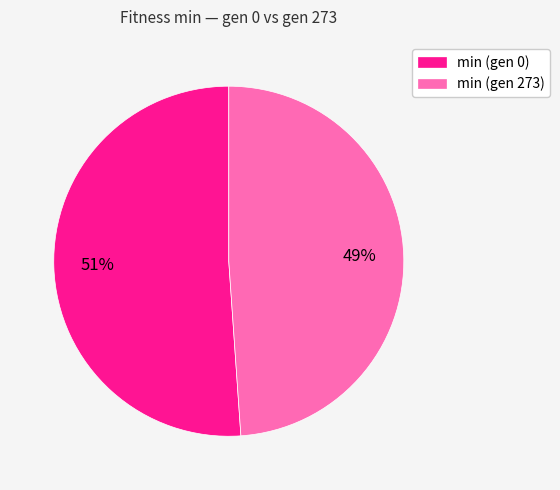

Is the sum of min (gen 0) and min (gen 273) greater than half?

Yes